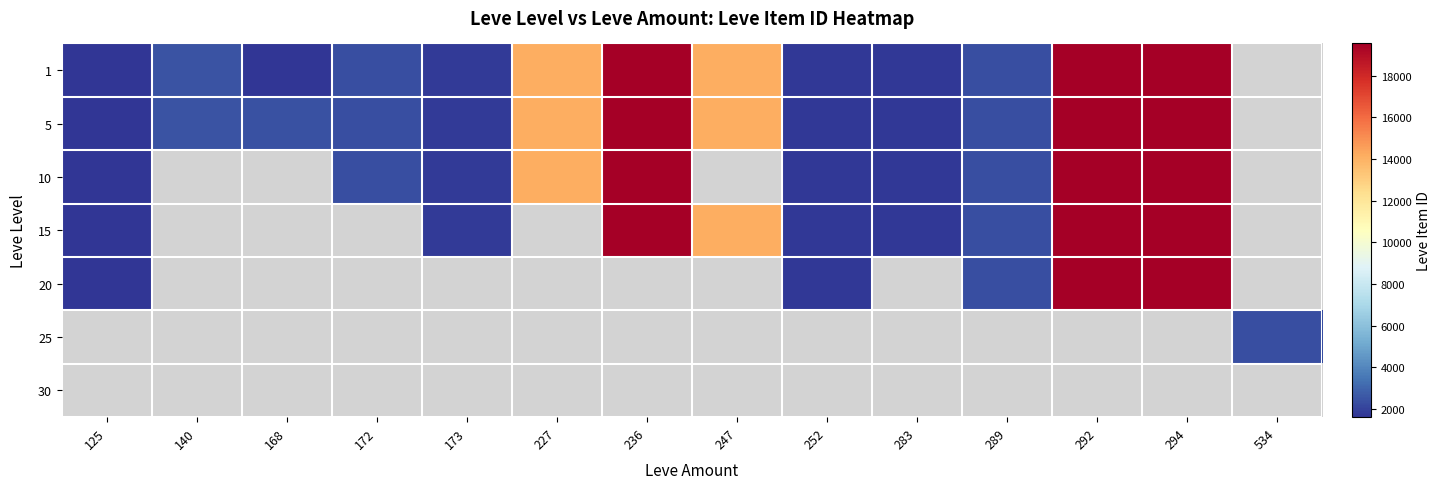

The value of 1 at 292 is 6116.4. True or false?

False